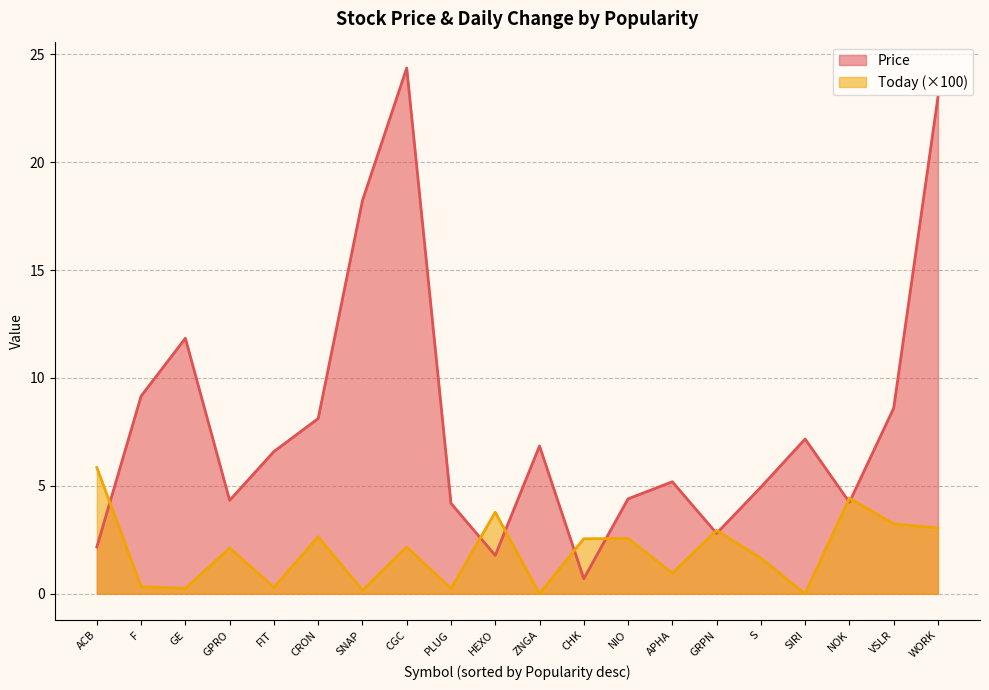

Reading left to right, extract all data points from this chart.

Price: 2.2	9.2	11.8	4.3	6.6	8.1	18.2	24.4	4.2	1.8	6.8	0.7	4.4	5.2	2.8	4.9	7.2	4.2	8.6	23.0
Today: 5.9	0.3	0.2	2.1	0.3	2.6	0.2	2.2	0.2	3.8	0.0	2.5	2.6	0.9	2.9	1.7	0.0	4.4	3.2	3.0